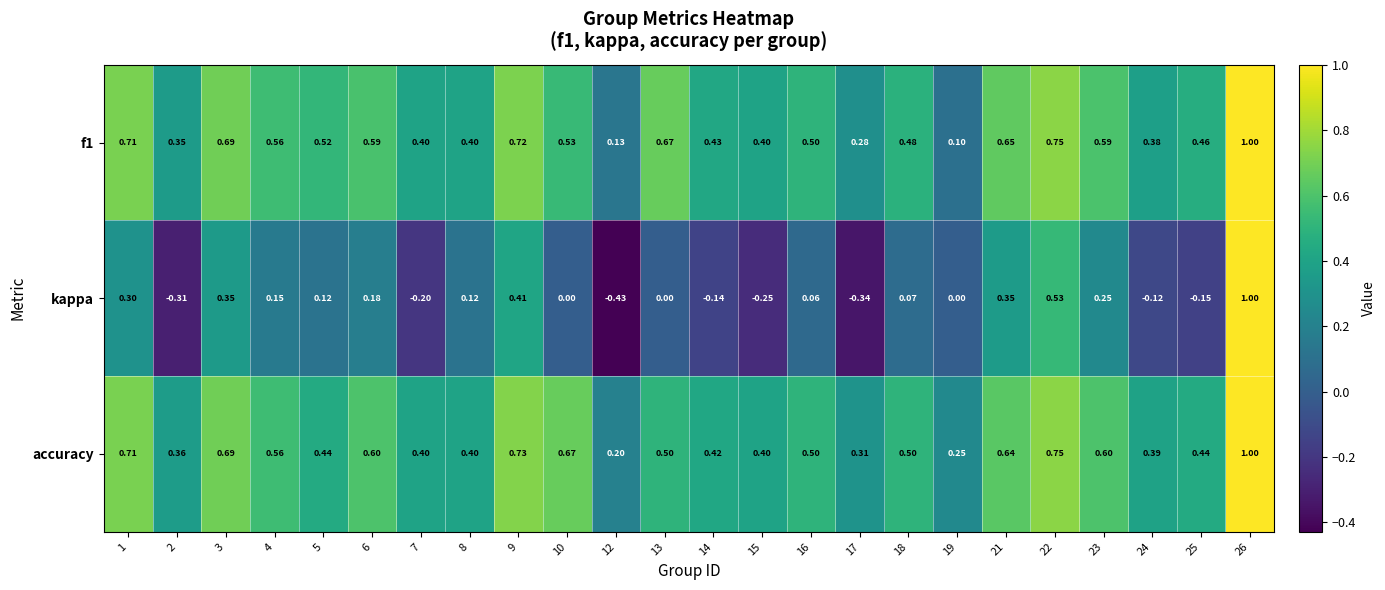

Which series has the largest total across all categories?

accuracy